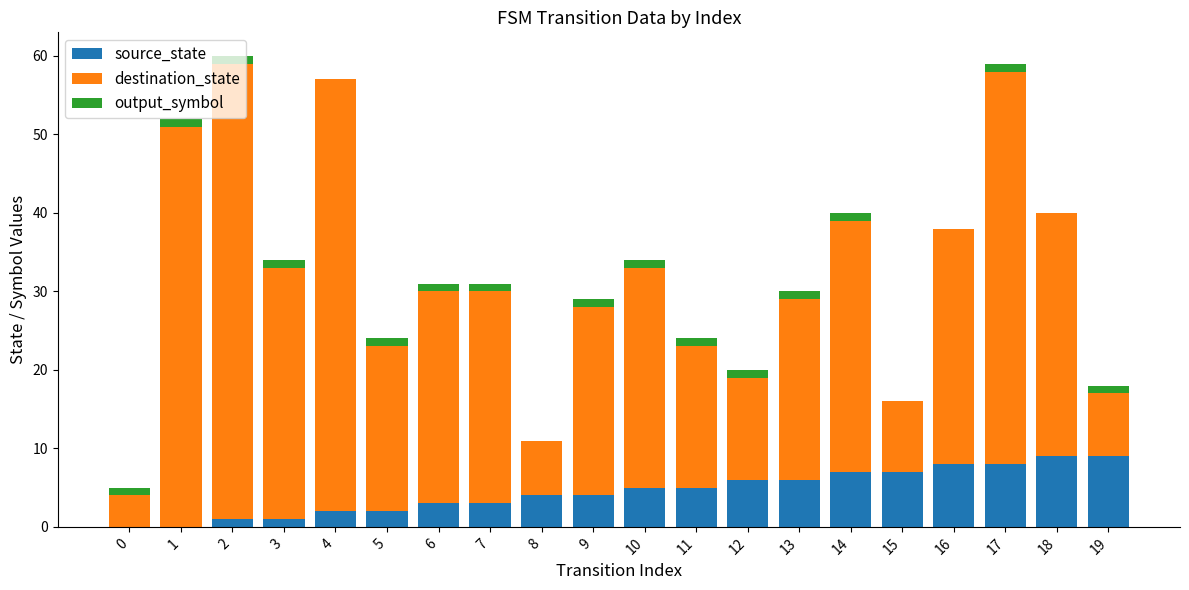

The value of source_state at 16 is 8. True or false?

True